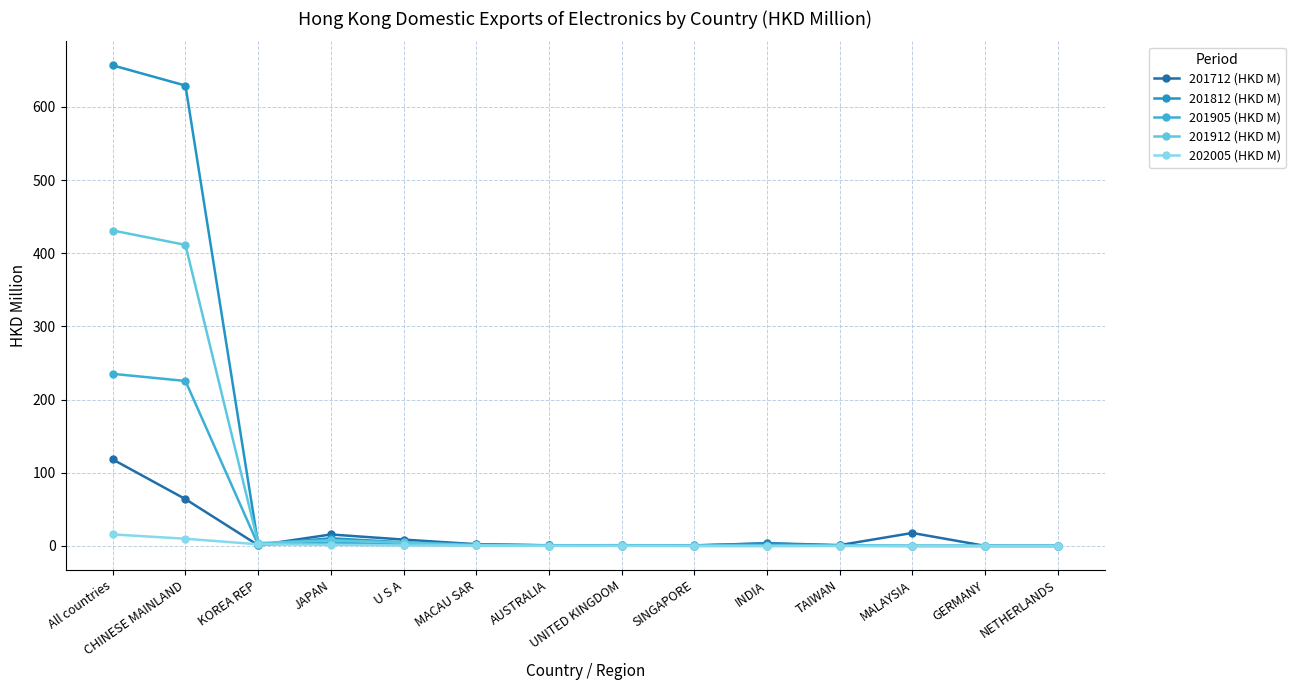

How many distinct data groups are displayed?

5